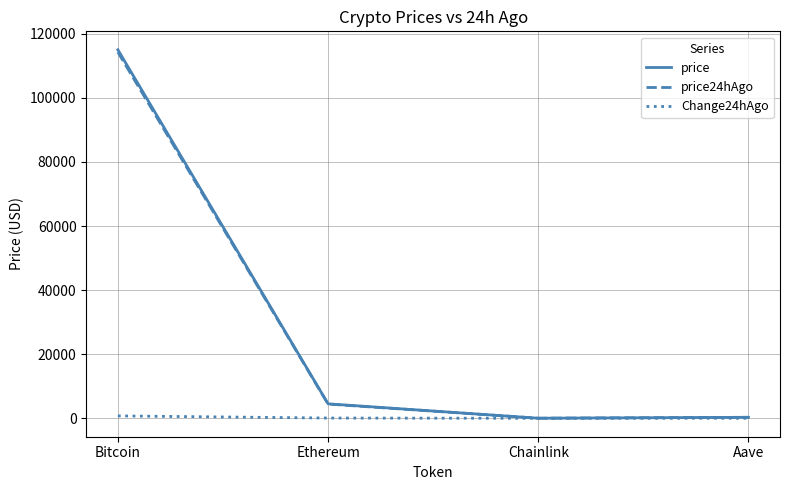

What is the highest value of the price series?

115027.0